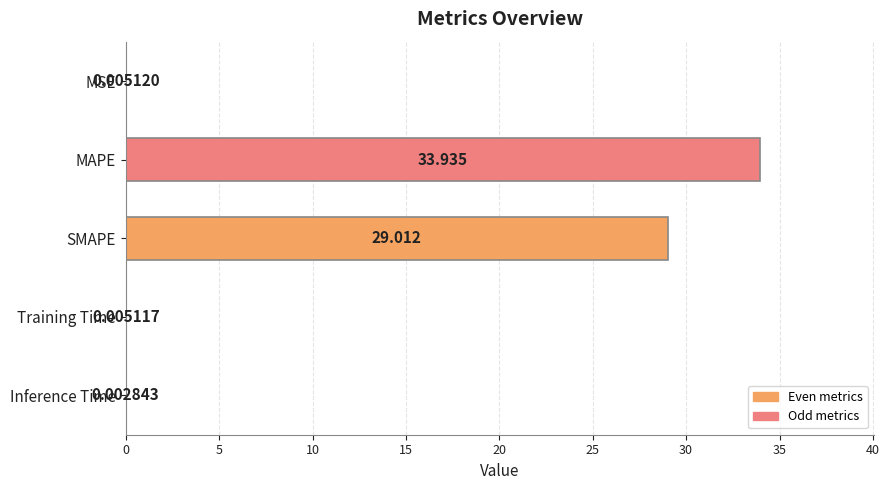

What is the sum of all values?

63.0